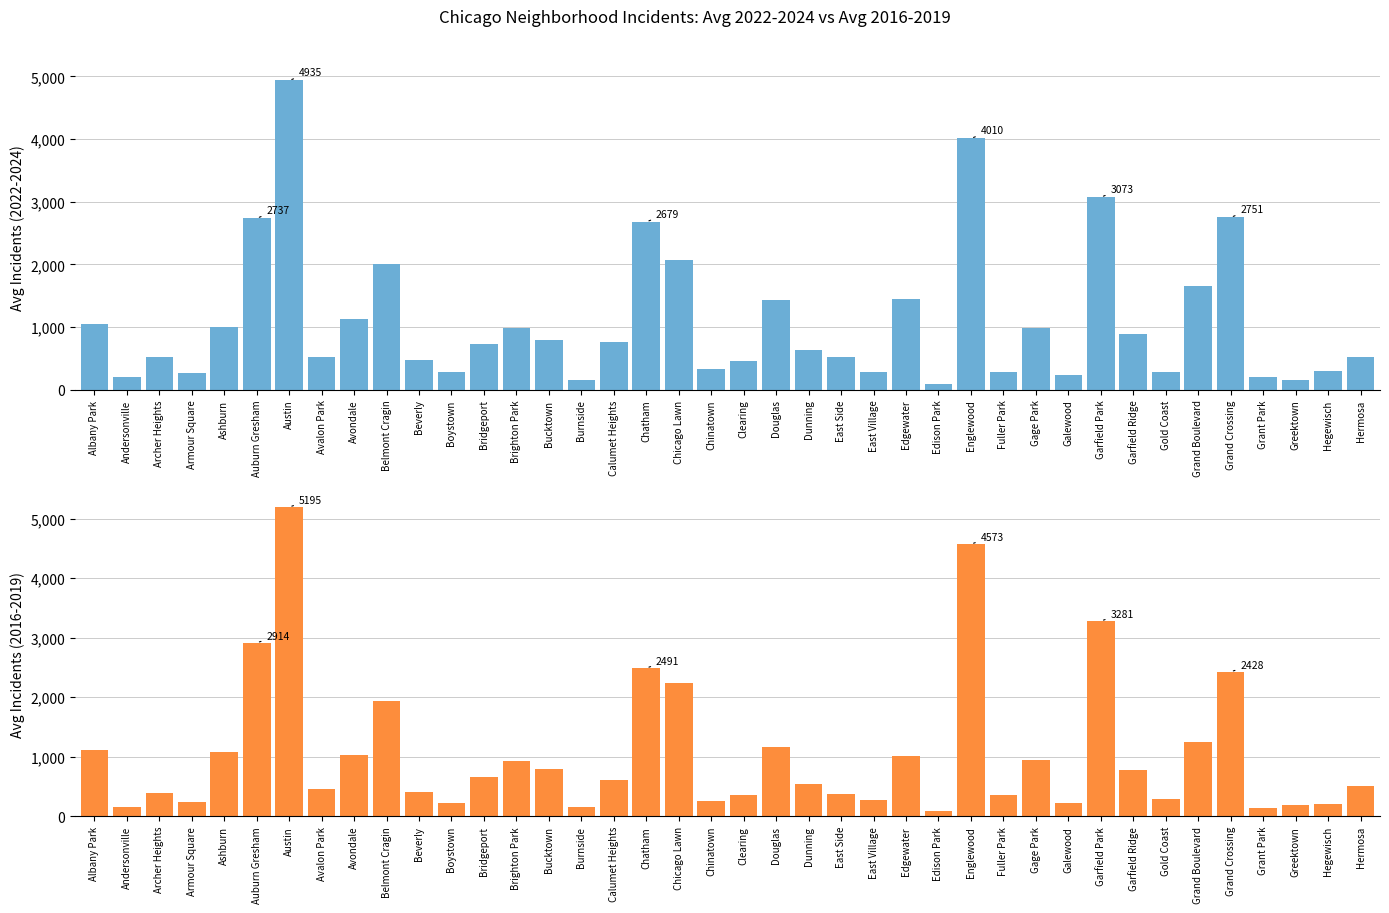

Are the bars horizontal?

No